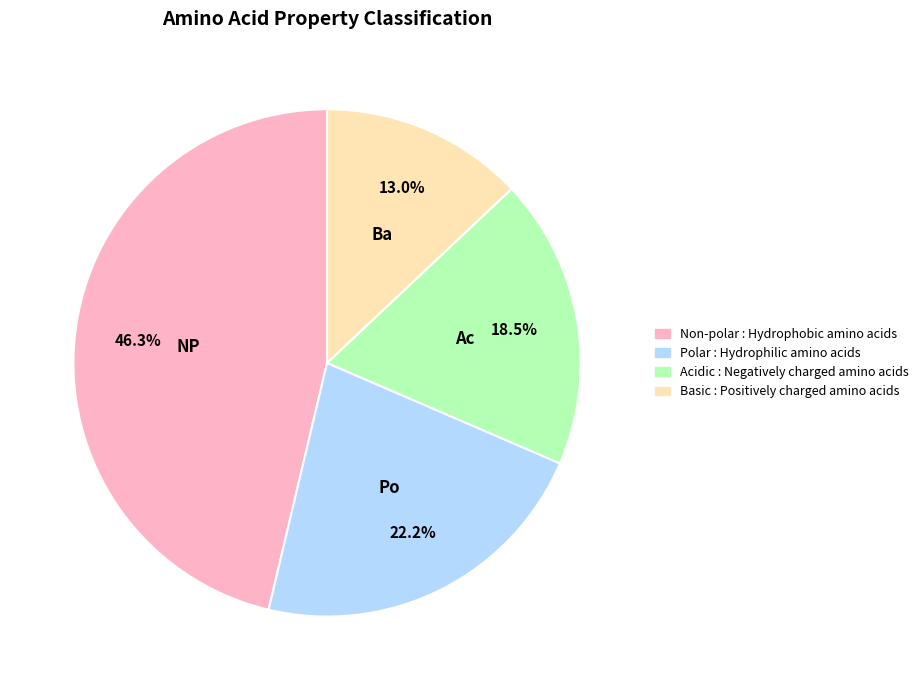

Does any single category account for the majority?

No